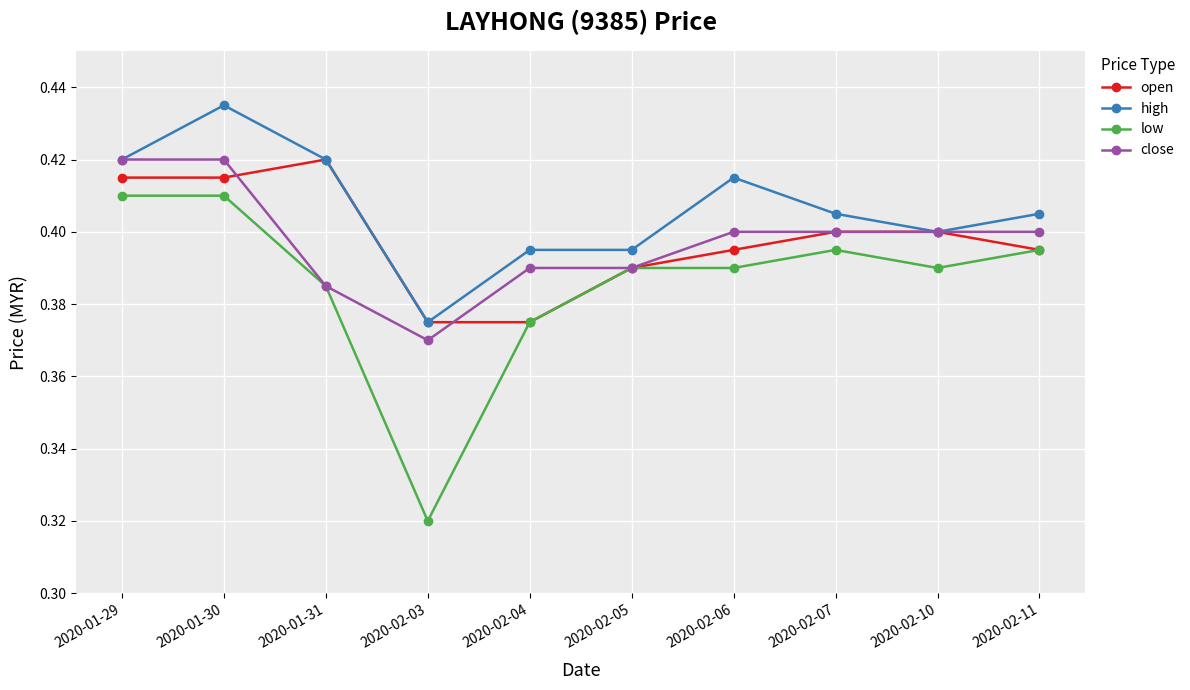

How many categories are shown in the chart?

10